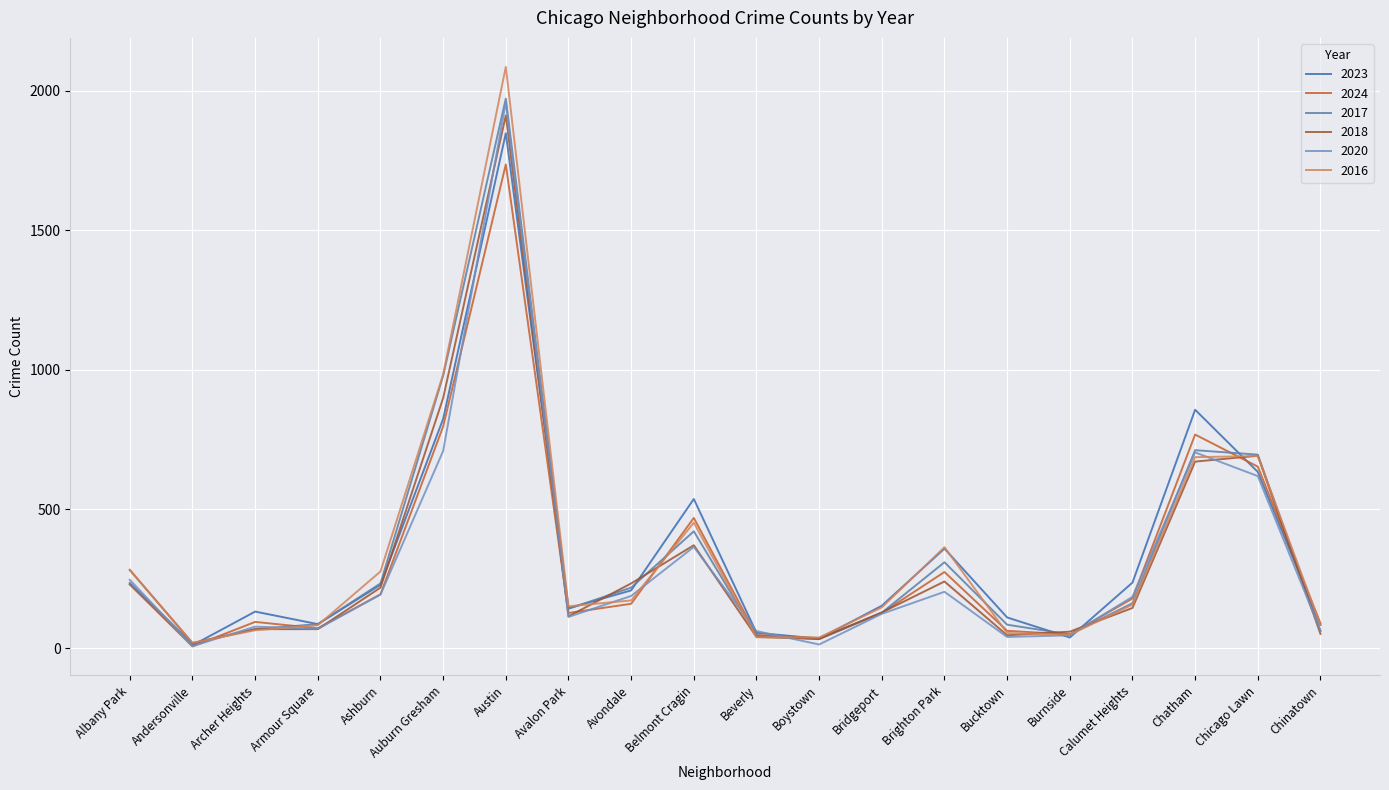

Where is 2023 nearest to the value 929?

Chatham